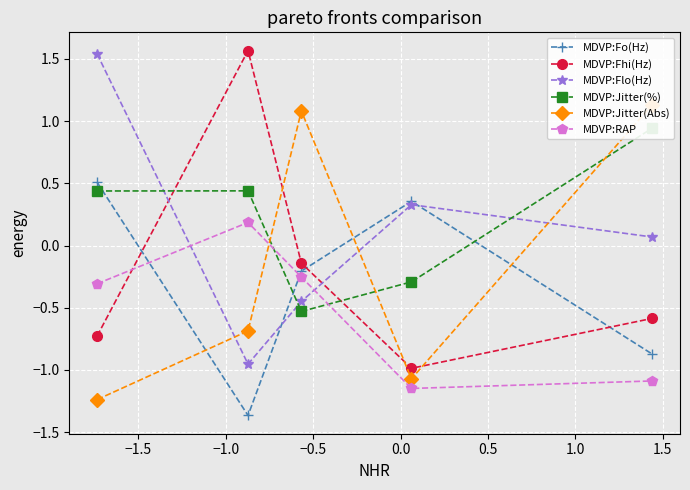

What is the greatest value displayed?

1.6